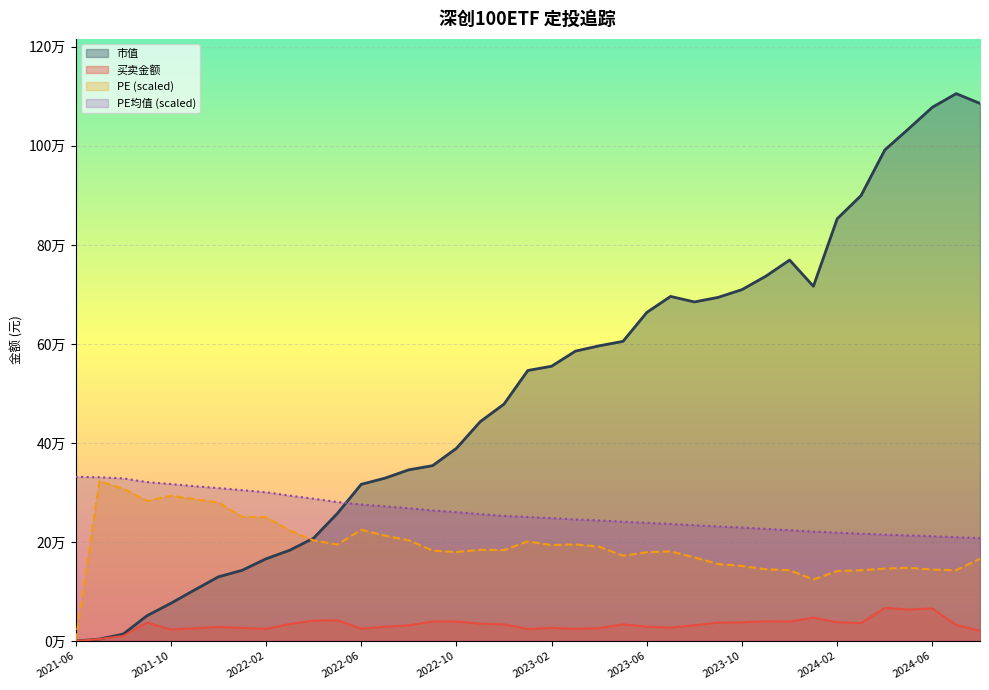

What is the highest value of the 买卖金额 series?

67026.1